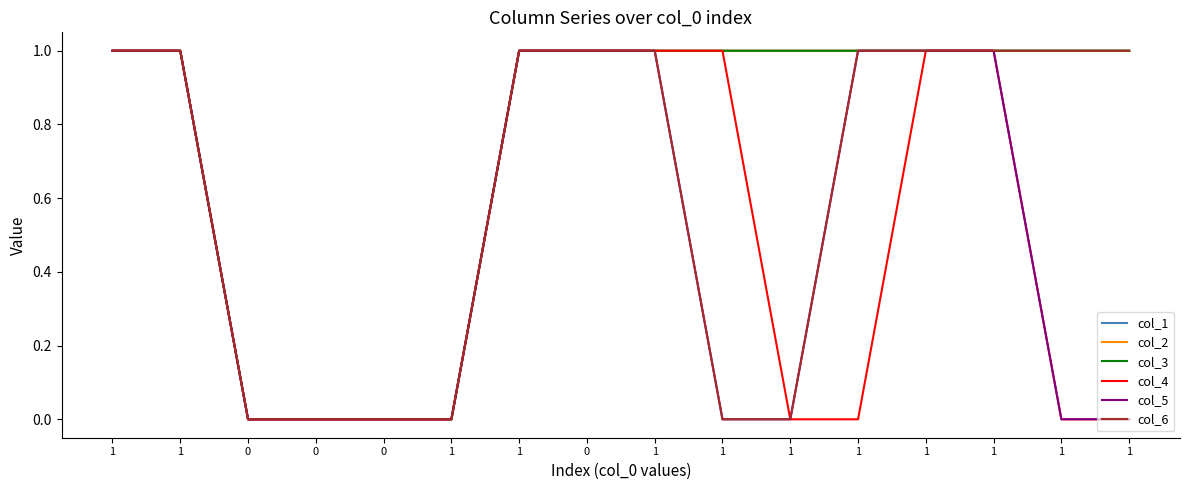

Is the value of col_3 at 0 greater than the value of col_6 at 1?

No